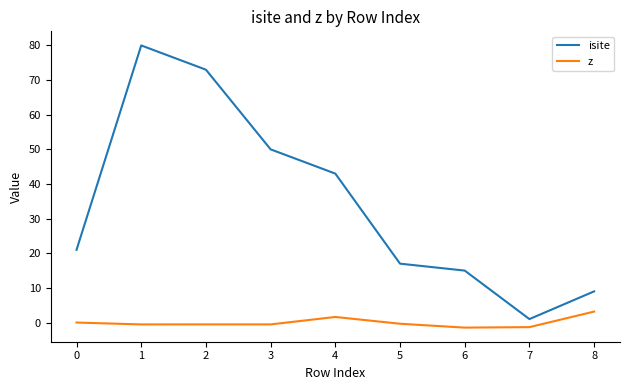

Rank the categories by isite value from highest to lowest.

1, 2, 3, 4, 0, 5, 6, 8, 7